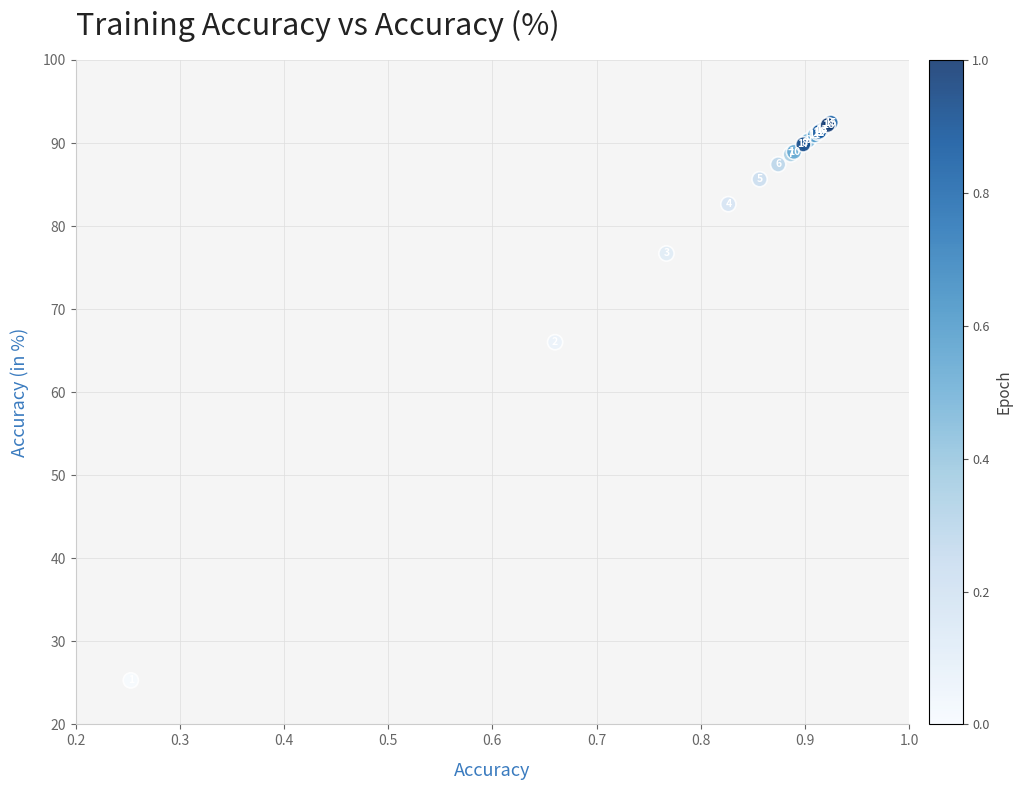

What Y value in the scatter plot is closest to 58?

66.0